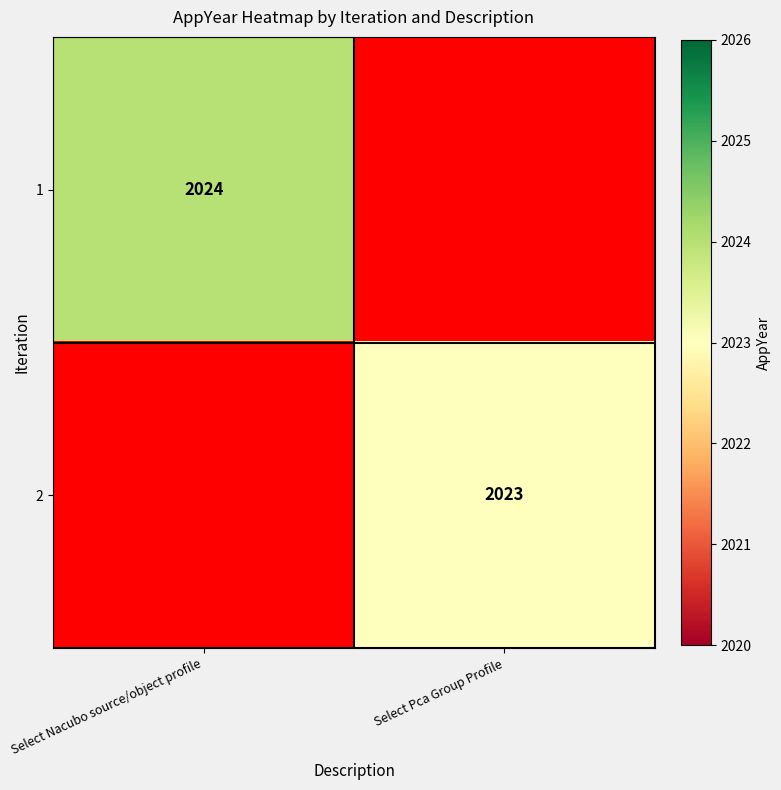

The value of 1 at Select Nacubo source/object profile is 870. True or false?

False